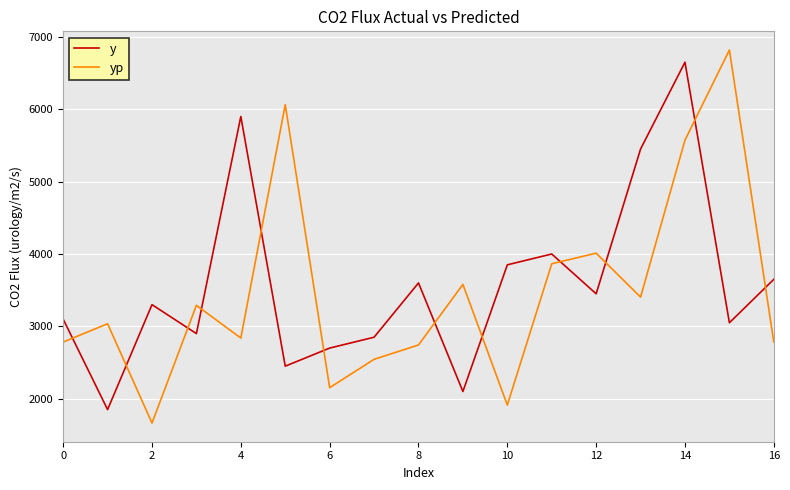

Which series has the widest spread of values?

yp